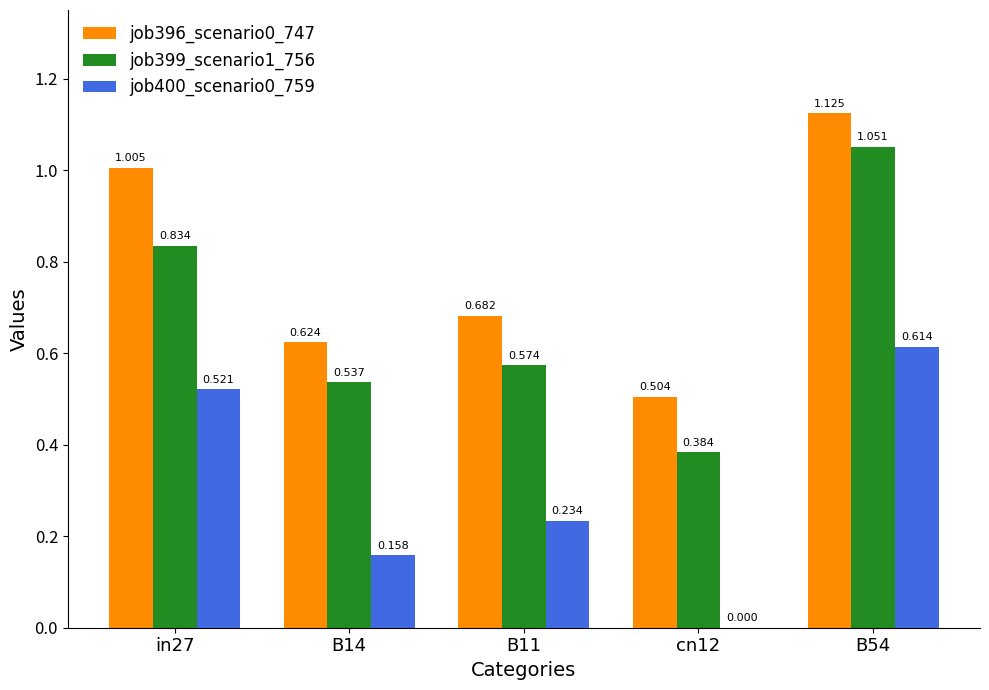

Is the value of job400_scenario0_759 at B14 greater than the value of job399_scenario1_756 at B14?

No